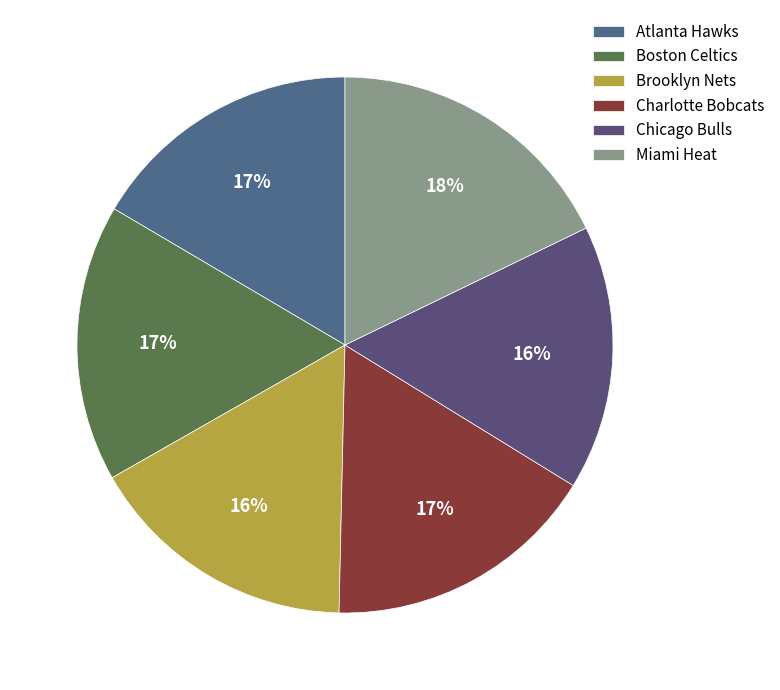

Which category has the smallest portion of the pie?

Chicago Bulls